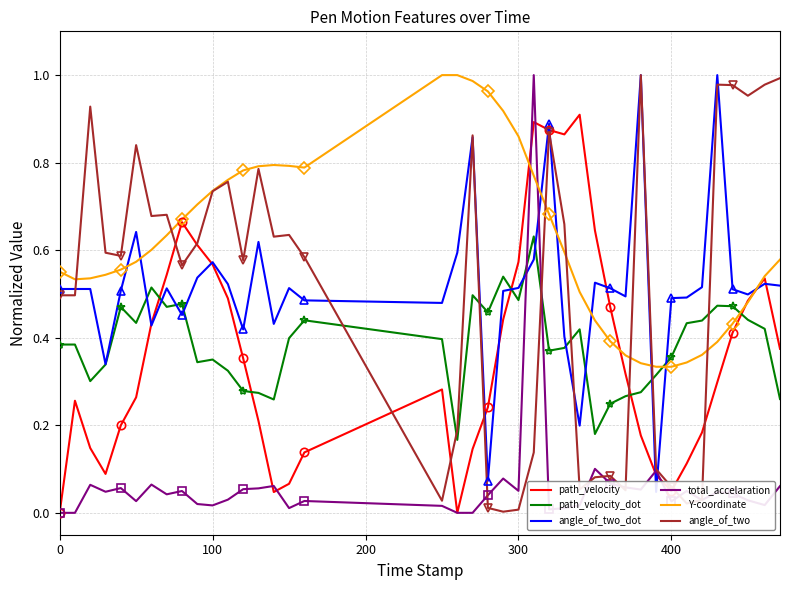

How many intersections are there between path_velocity_dot and total_accelaration?

2